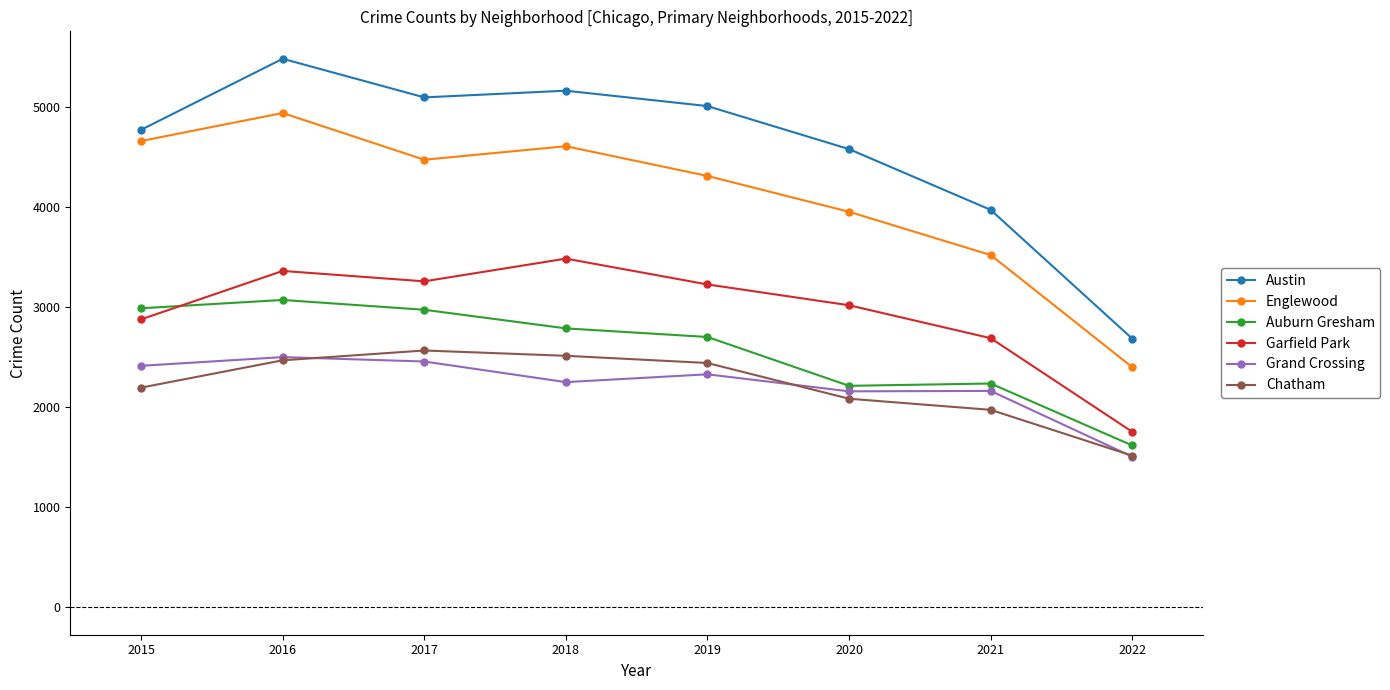

At which category is the sum across all series the highest?

2016